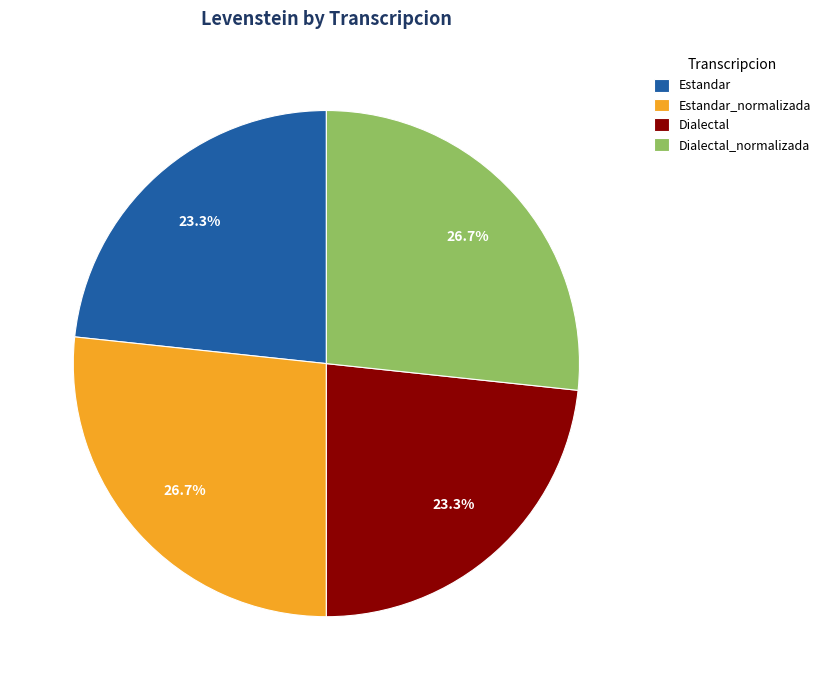

To the nearest percent, what percentage of the pie is Estandar_normalizada?

27%